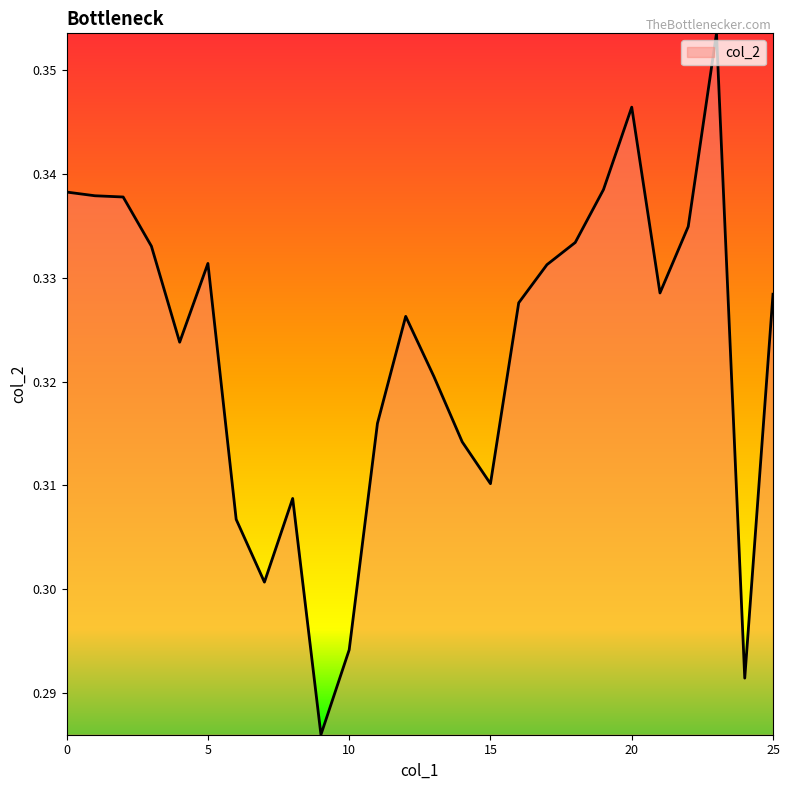

What is the average value?

0.3